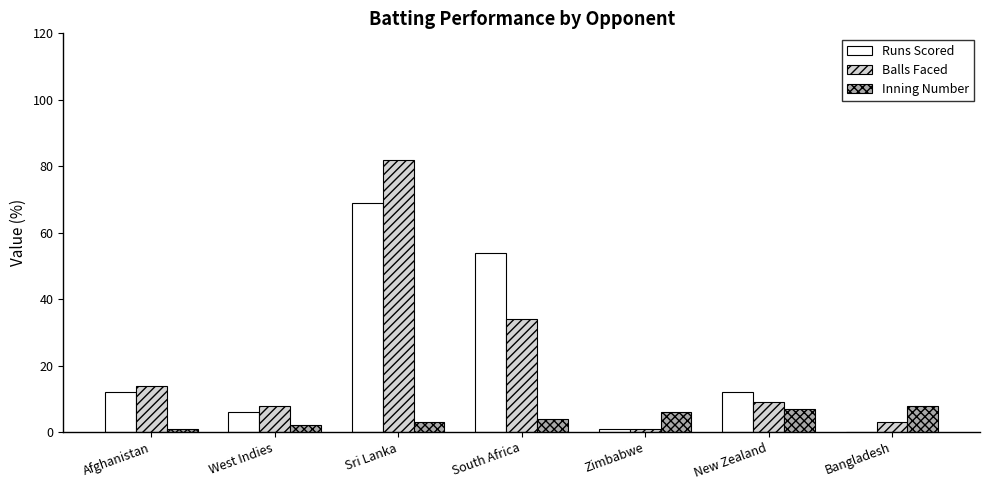

What is the sum of all Balls Faced values?

151